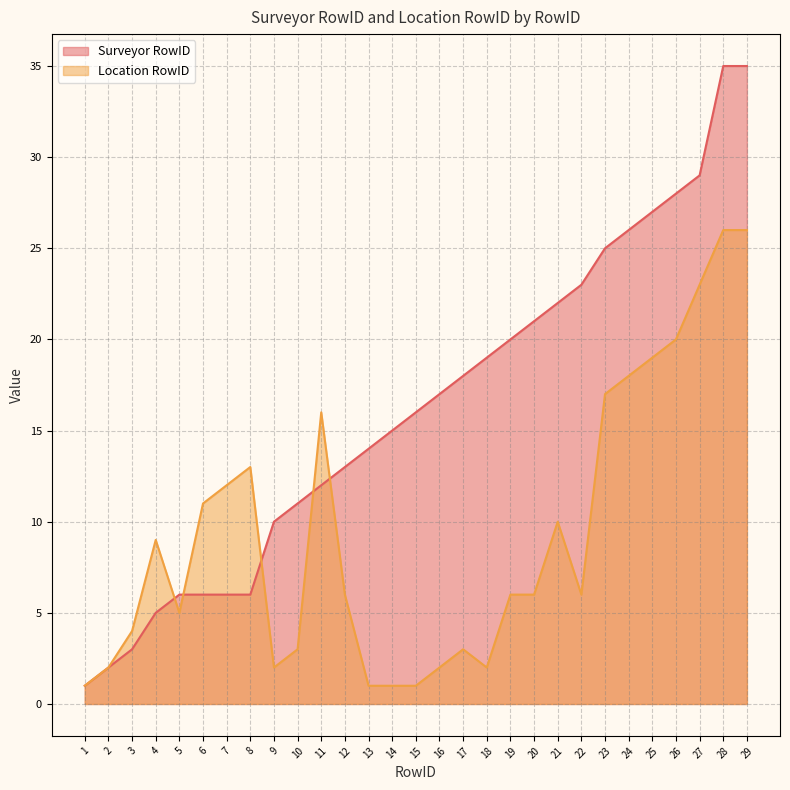

What is the difference between the second highest and second lowest values in the Surveyor RowID series?

33